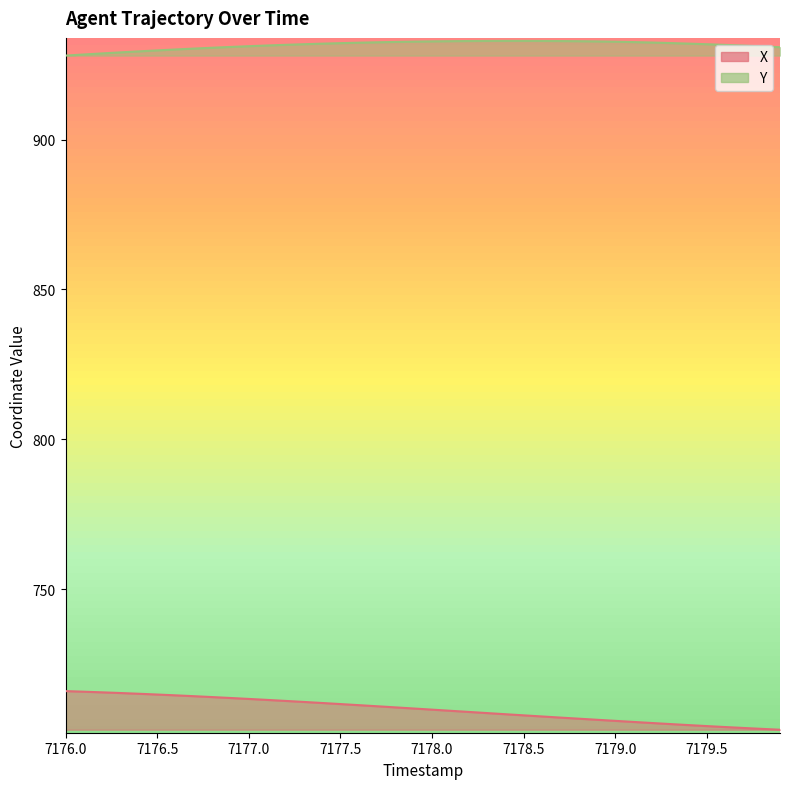

At 7176.7, list the series in order from smallest to largest.

X, Y